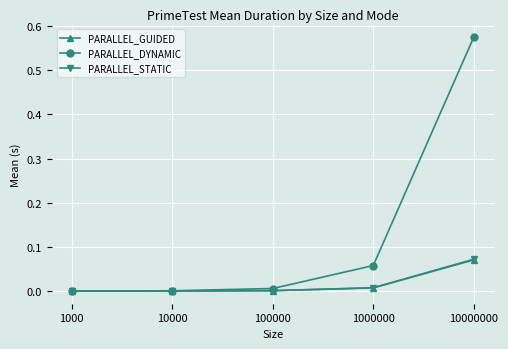

Which series has the largest range (max minus min)?

PARALLEL_DYNAMIC